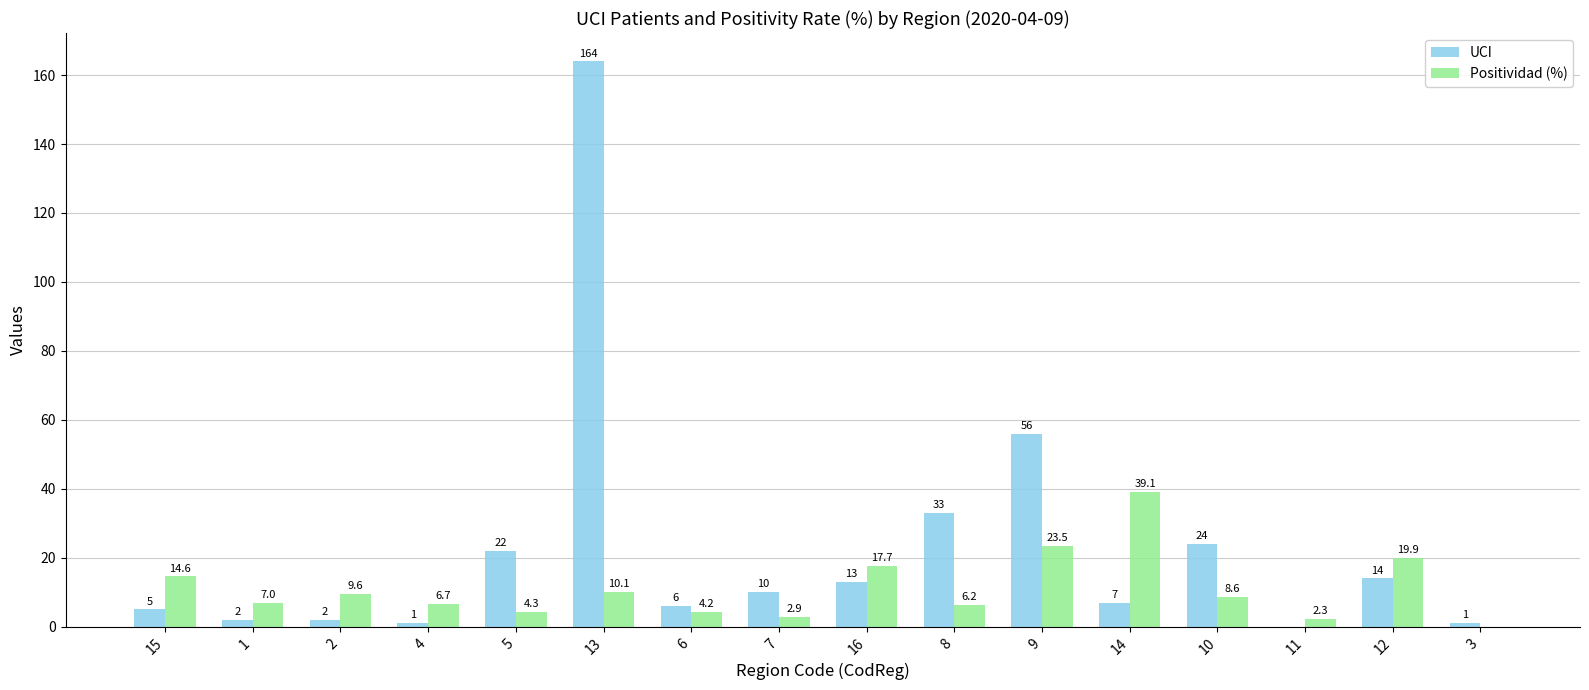

What is the total value across all series at 12?

33.9